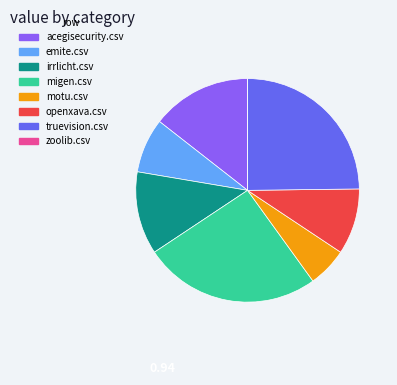

Between openxava.csv and irrlicht.csv, which is larger?

irrlicht.csv